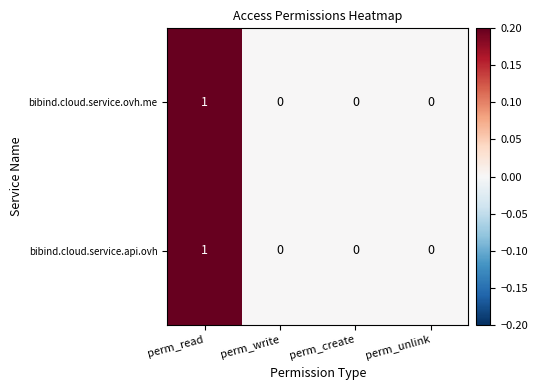

The bibind.cloud.service.ovh.me series shows 0 at perm_create. True or false?

True